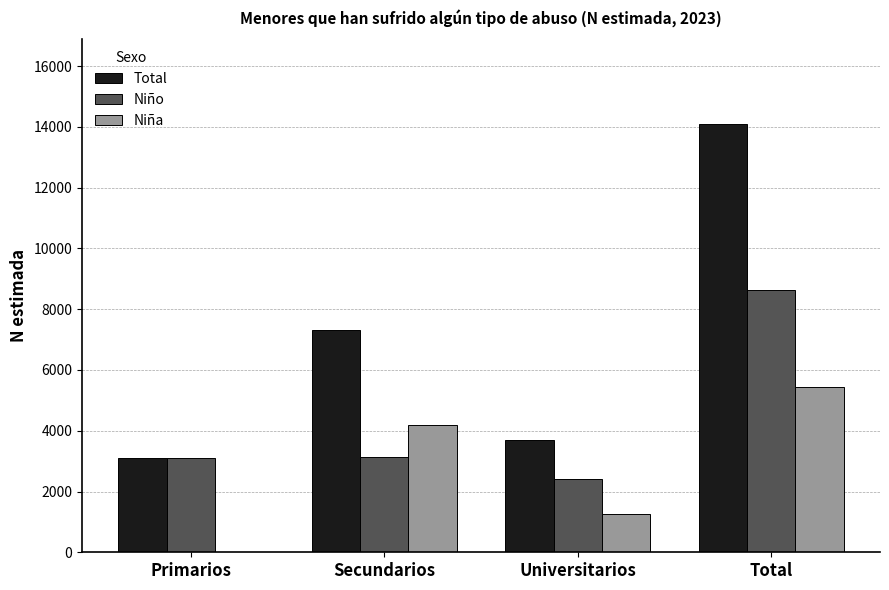

Is it true that Niño equals 1405 at Universitarios?

False